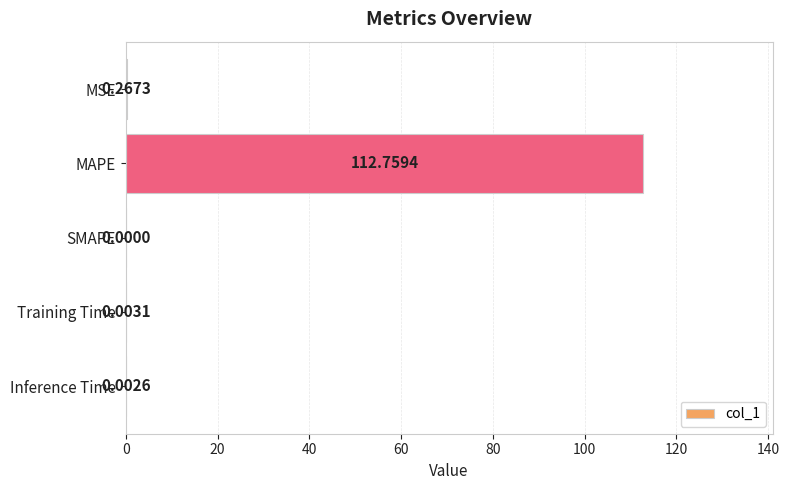

Where is the data nearest to the value 56?

MSE